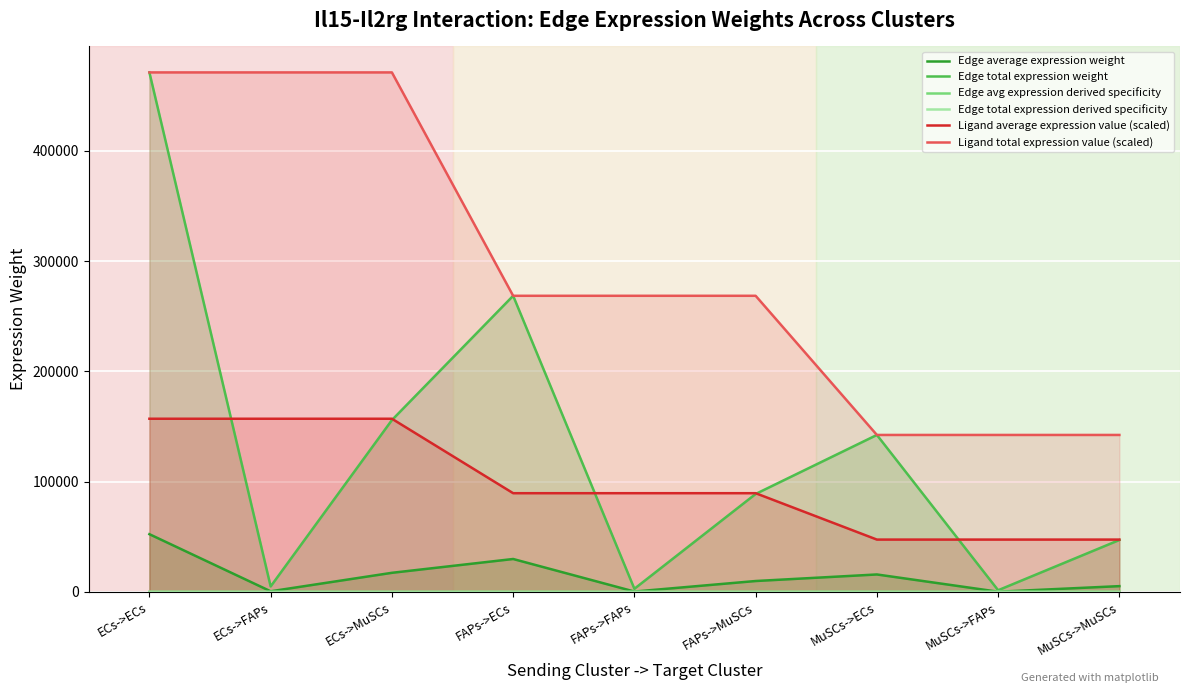

Reading left to right, extract all data points from this chart.

Edge average expression weight: 52342.1	550.1	17310.4	29835.9	313.6	9867.2	15814.3	166.2	5230.1
Edge total expression weight: 471079.3	4950.7	155793.8	268522.7	2822.0	88805.0	142328.9	1495.8	47070.5
Edge avg expression derived specificity: 0.4	0.0	0.1	0.2	0.0	0.1	0.1	0.0	0.0
Edge total expression derived specificity: 0.4	0.0	0.1	0.2	0.0	0.1	0.1	0.0	0.0
Ligand average expression value (scaled): 157026.4	157026.4	157026.4	89507.6	89507.6	89507.6	47443.0	47443.0	47443.0
Ligand total expression value (scaled): 471079.3	471079.3	471079.3	268522.7	268522.7	268522.7	142328.9	142328.9	142328.9